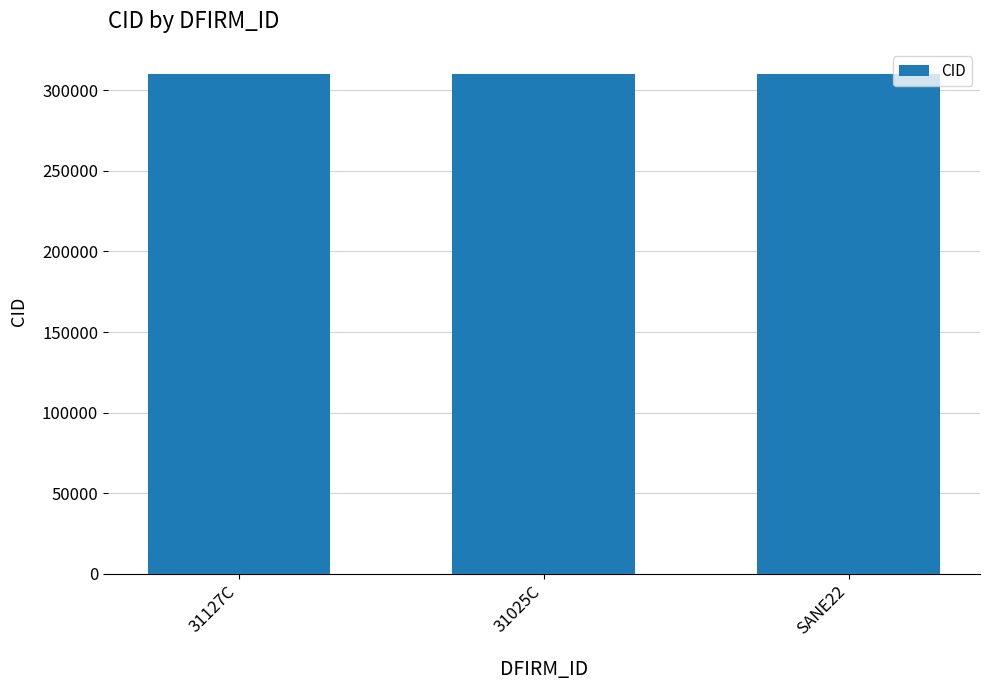

Approximately how many times larger is the value at 31127C compared to 31025C?

1.0